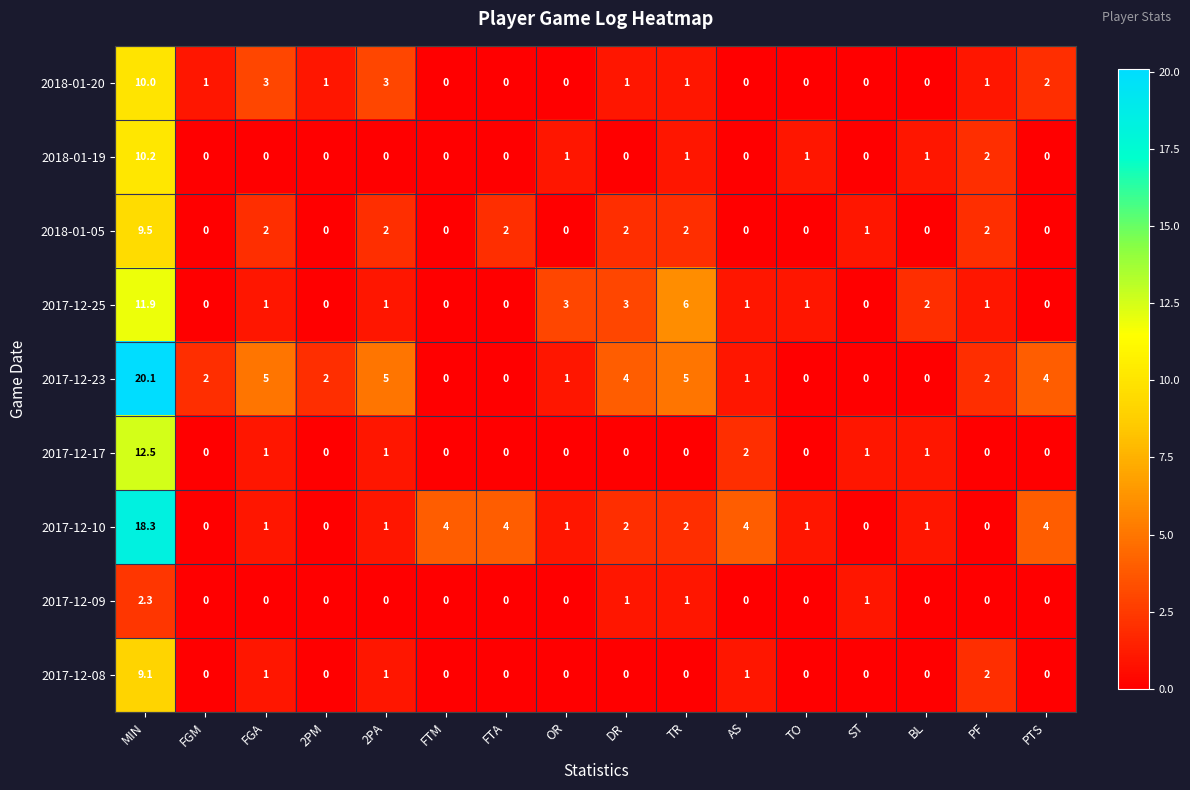

Rank the series by their maximum value, from lowest to highest.

2017-12-09, 2017-12-08, 2018-01-05, 2018-01-20, 2018-01-19, 2017-12-25, 2017-12-17, 2017-12-10, 2017-12-23